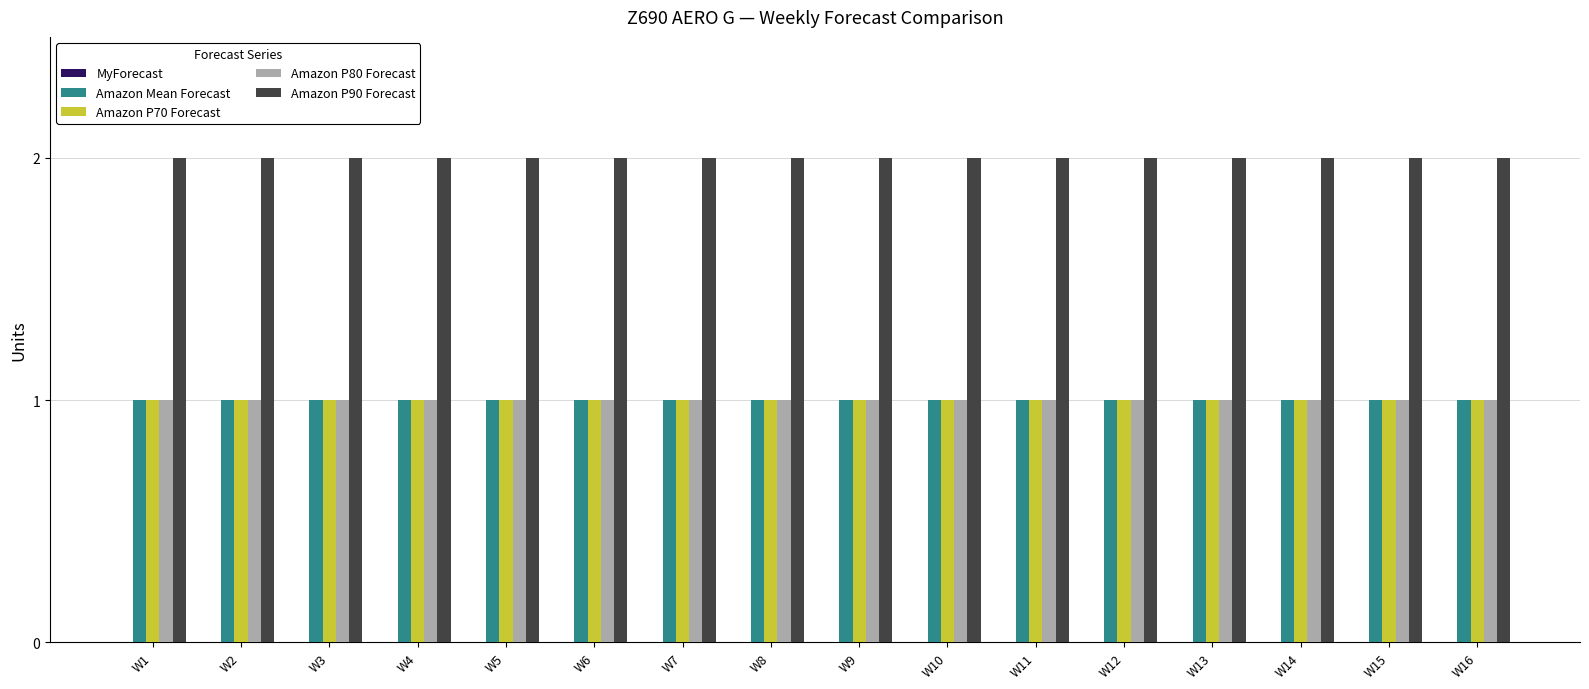

The value of Amazon Mean Forecast at W1 is 1. True or false?

True